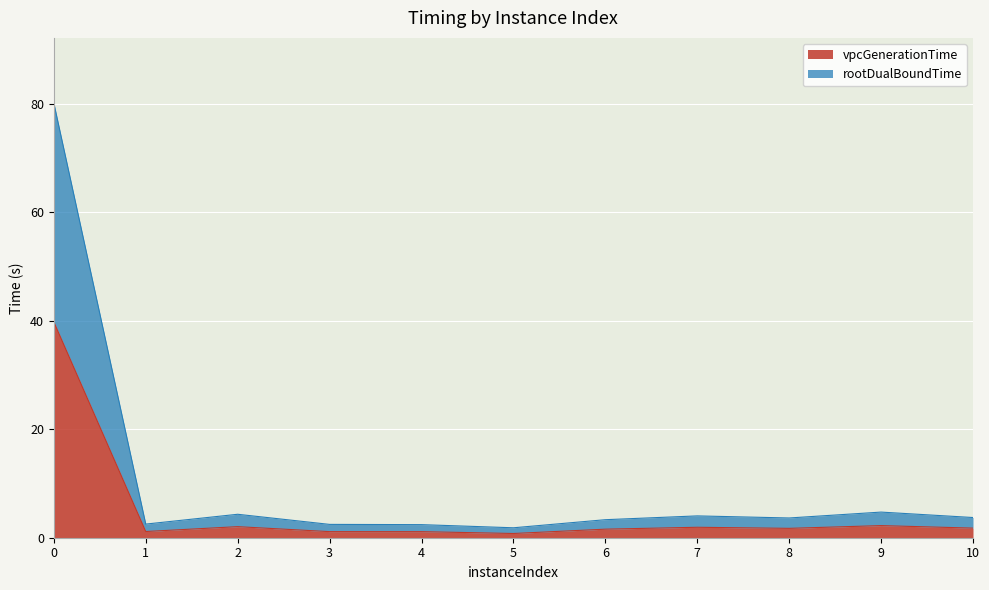

Reading left to right, extract all data points from this chart.

vpcGenerationTime: 0=39.8	1=1.1	2=2.0	3=1.1	4=1.1	5=0.8	6=1.6	7=1.9	8=1.7	9=2.2	10=1.8
rootDualBoundTime: 0=80.2	1=2.5	2=4.3	3=2.5	4=2.4	5=1.8	6=3.3	7=4.0	8=3.6	9=4.7	10=3.7